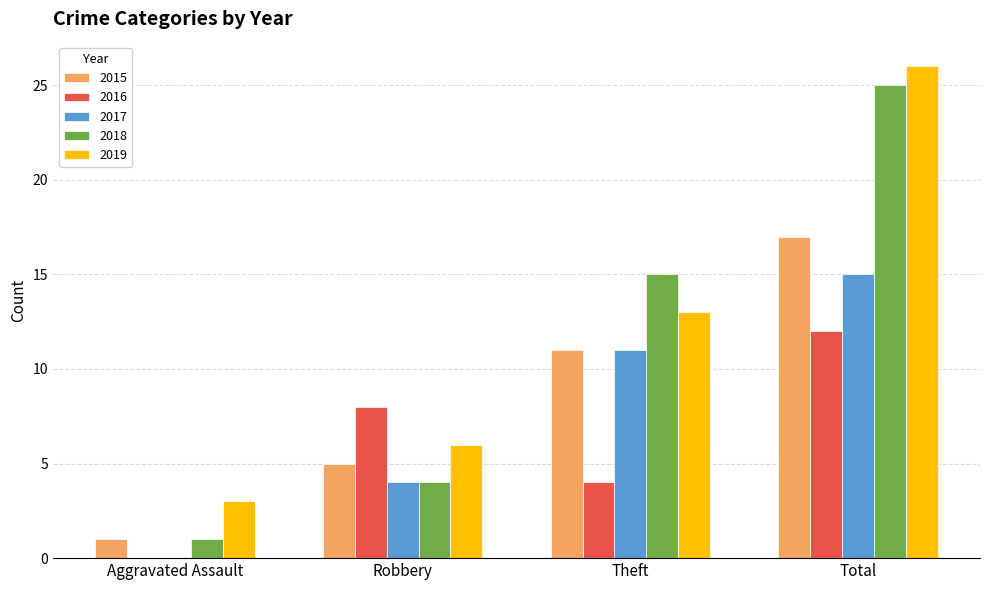

Is it true that 2019 equals 6 at Robbery?

True